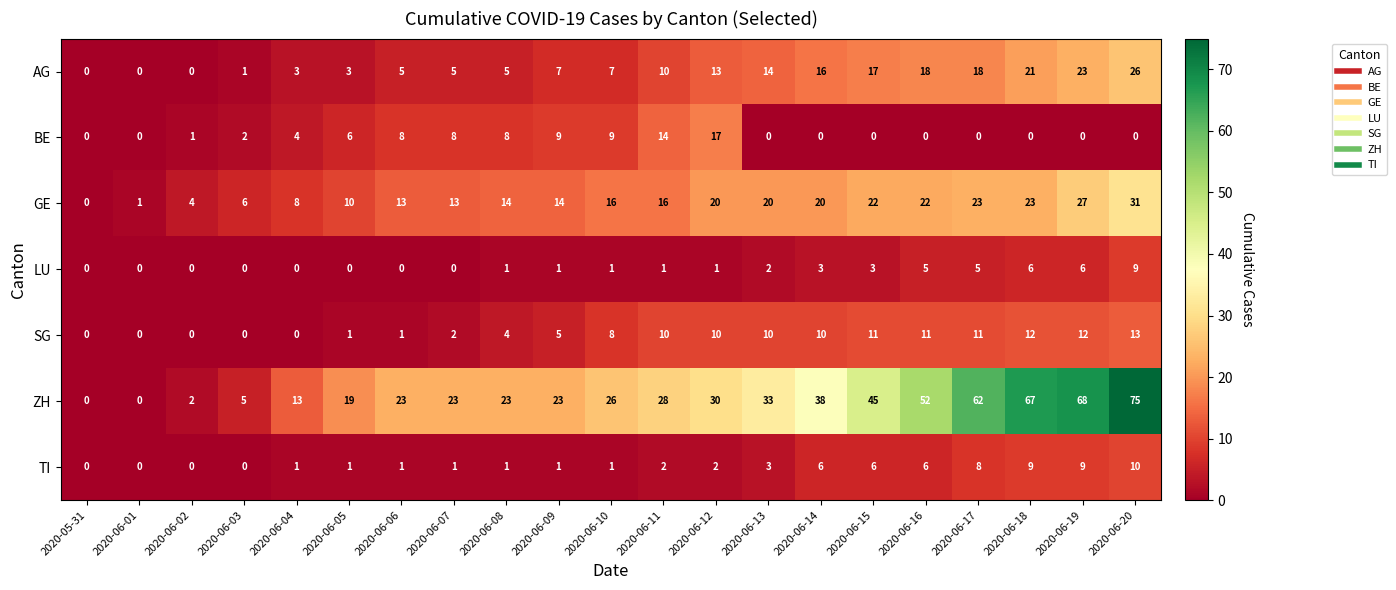

Which series has the largest total across all categories?

ZH